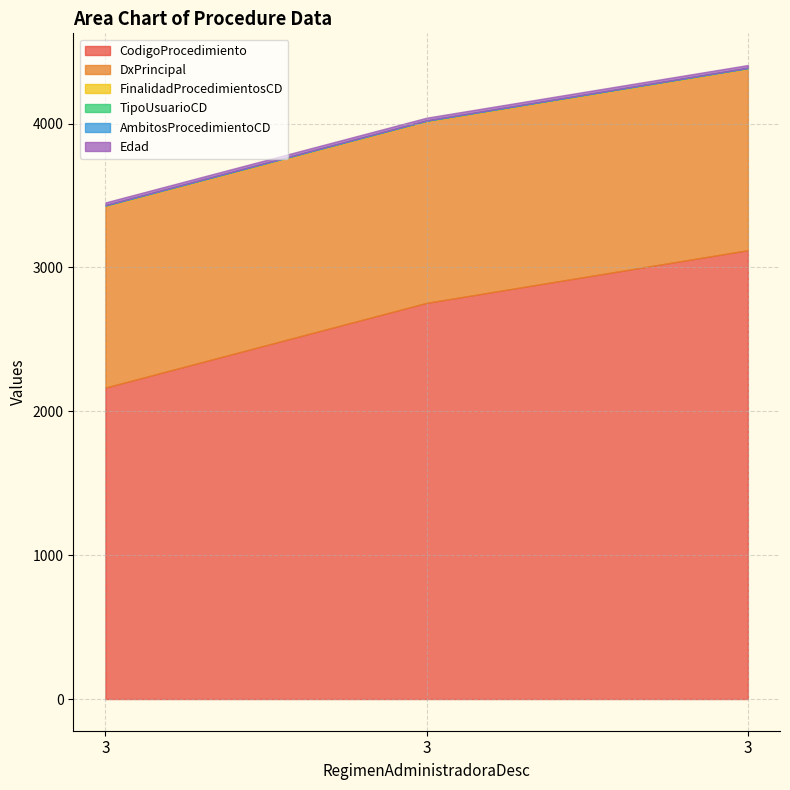

What is the total value across all series at 3?

3452